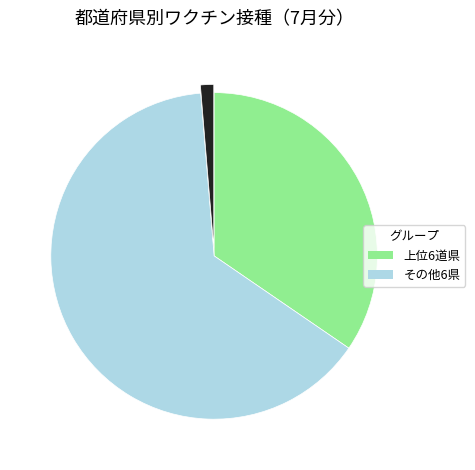

Does any single category account for the majority?

Yes